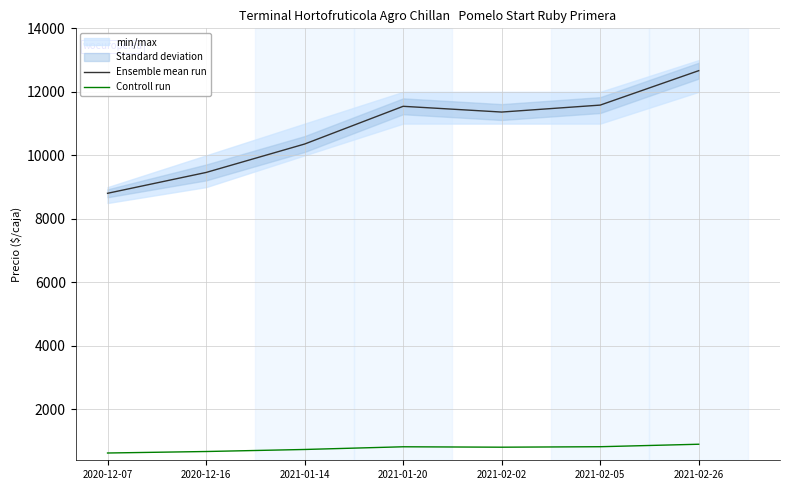

What is the label of the 5th point from the right?

2021-01-14